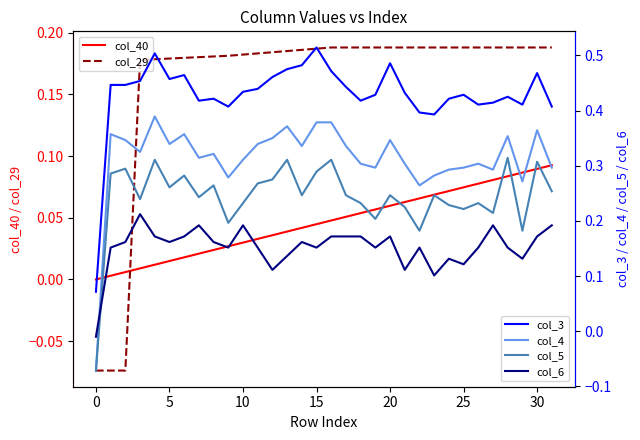

Reading left to right, what are all the values shown in this chart?

col_40: 0.0	0.0	0.0	0.0	0.0	0.0	0.0	0.0	0.0	0.0	0.0	0.0	0.0	0.0	0.0	0.0	0.0	0.1	0.1	0.1	0.1	0.1	0.1	0.1	0.1	0.1	0.1	0.1	0.1	0.1	0.1	0.1
col_29: -0.1	-0.1	-0.1	0.2	0.2	0.2	0.2	0.2	0.2	0.2	0.2	0.2	0.2	0.2	0.2	0.2	0.2	0.2	0.2	0.2	0.2	0.2	0.2	0.2	0.2	0.2	0.2	0.2	0.2	0.2	0.2	0.2
col_3: 0.1	0.4	0.4	0.5	0.5	0.5	0.5	0.4	0.4	0.4	0.4	0.4	0.5	0.5	0.5	0.5	0.5	0.4	0.4	0.4	0.5	0.4	0.4	0.4	0.4	0.4	0.4	0.4	0.4	0.4	0.5	0.4
col_4: -0.1	0.4	0.3	0.3	0.4	0.3	0.4	0.3	0.3	0.3	0.3	0.3	0.3	0.4	0.3	0.4	0.4	0.3	0.3	0.3	0.3	0.3	0.3	0.3	0.3	0.3	0.3	0.3	0.4	0.3	0.4	0.3
col_5: -0.1	0.3	0.3	0.2	0.3	0.3	0.3	0.2	0.3	0.2	0.2	0.3	0.3	0.3	0.2	0.3	0.3	0.2	0.2	0.2	0.2	0.2	0.2	0.2	0.2	0.2	0.2	0.2	0.3	0.2	0.3	0.3
col_6: -0.0	0.2	0.2	0.2	0.2	0.2	0.2	0.2	0.2	0.2	0.2	0.2	0.1	0.1	0.2	0.2	0.2	0.2	0.2	0.2	0.2	0.1	0.2	0.1	0.1	0.1	0.2	0.2	0.2	0.1	0.2	0.2